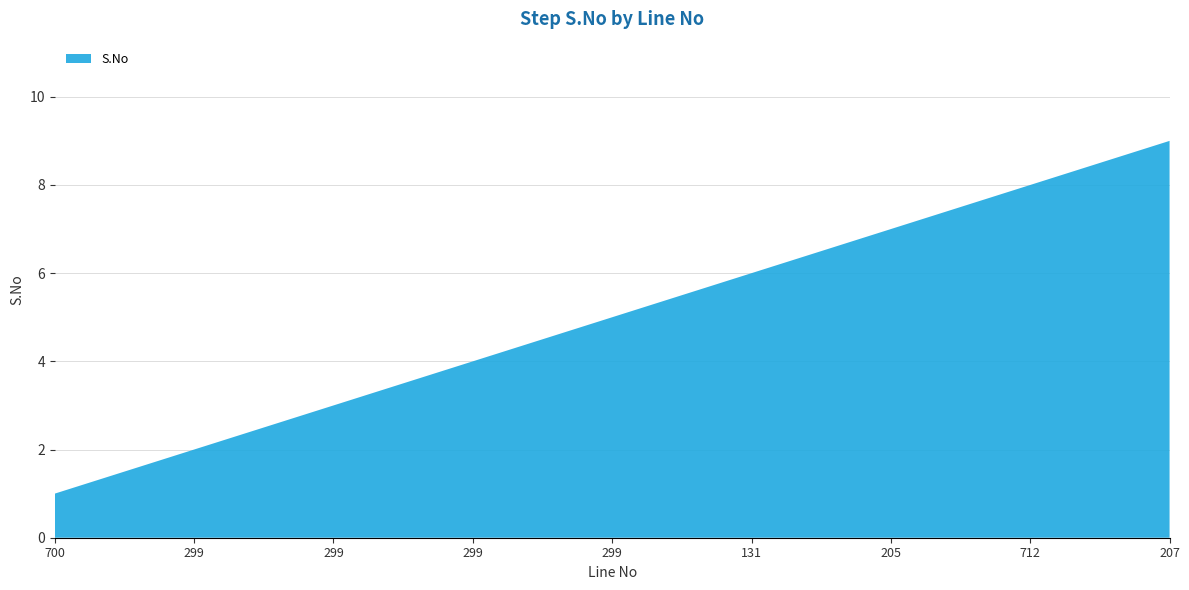

Reading left to right, list all the values displayed in this chart.

700=1	299=2	299=3	299=4	299=5	131=6	205=7	712=8	207=9